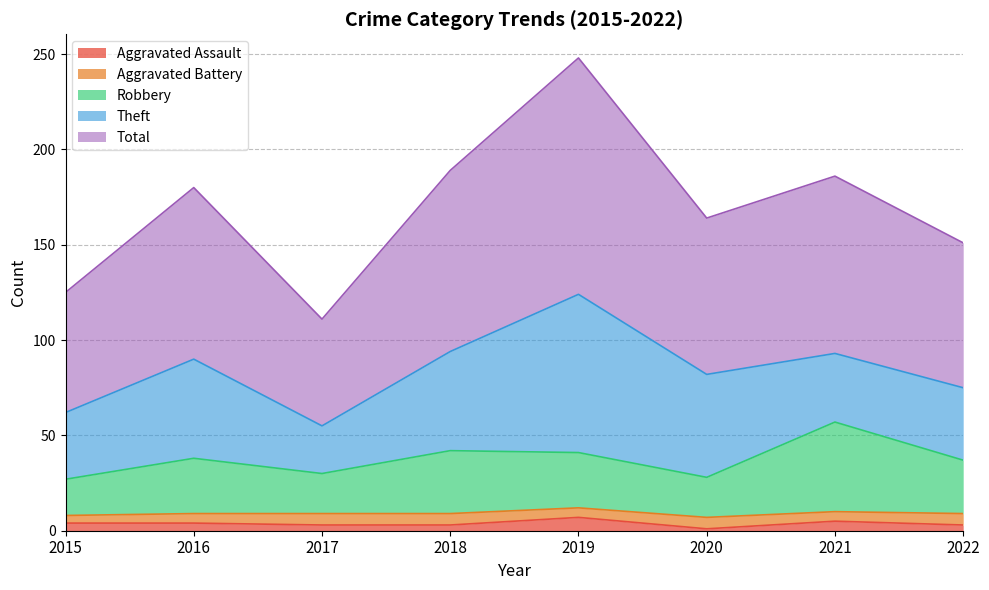

What is the average value of the Aggravated Assault series?

4